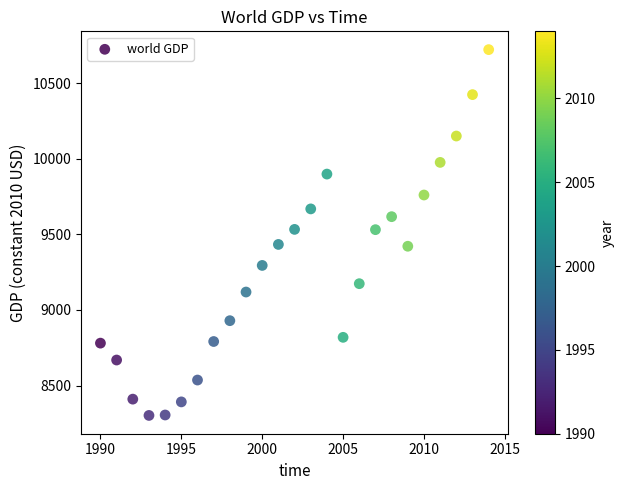

What is the range of X values (max minus min)?

24.0